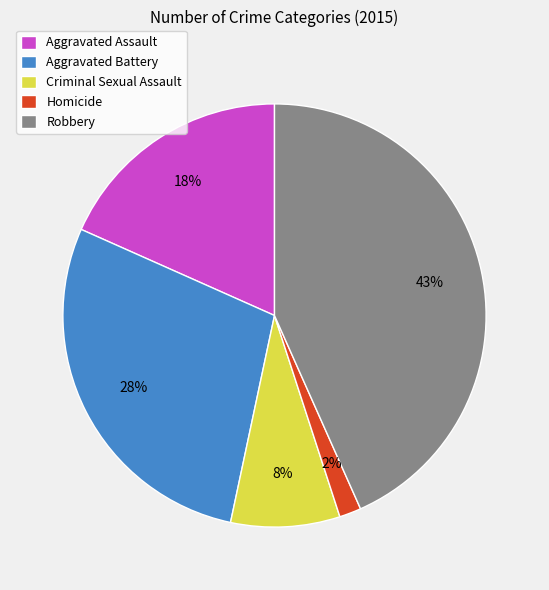

To the nearest percent, what is the average slice percentage?

20%